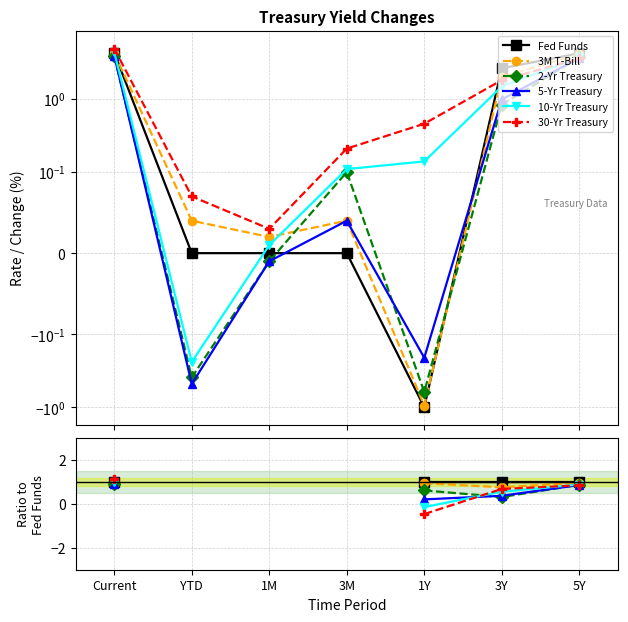

List the series in order of their peak value, highest first.

30-Yr Treasury, 10-Yr Treasury, Fed Funds, 3M T-Bill, 5-Yr Treasury, 2-Yr Treasury